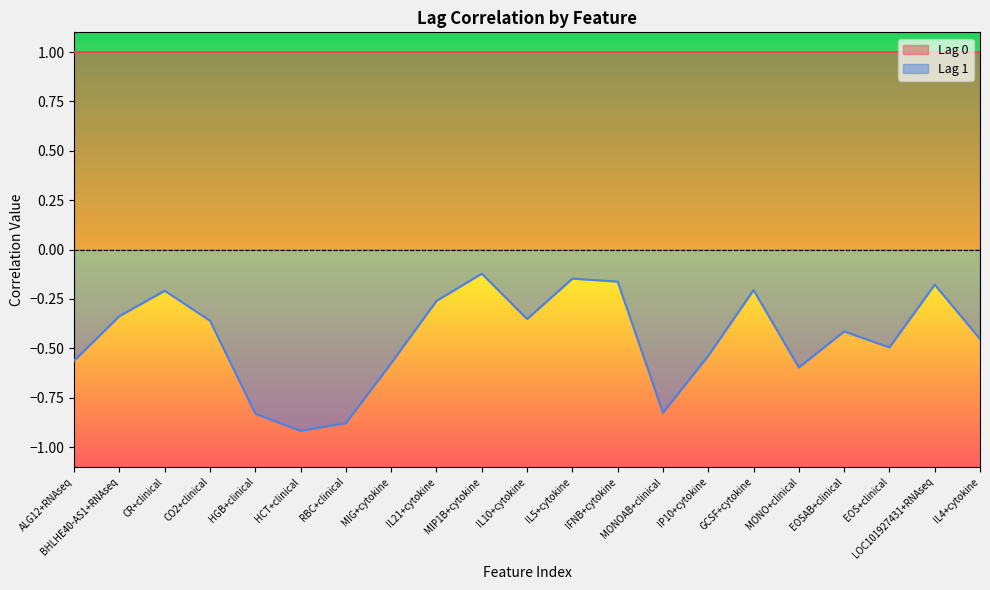

What is the label of the 21st point from the left?

IL4+cytokine